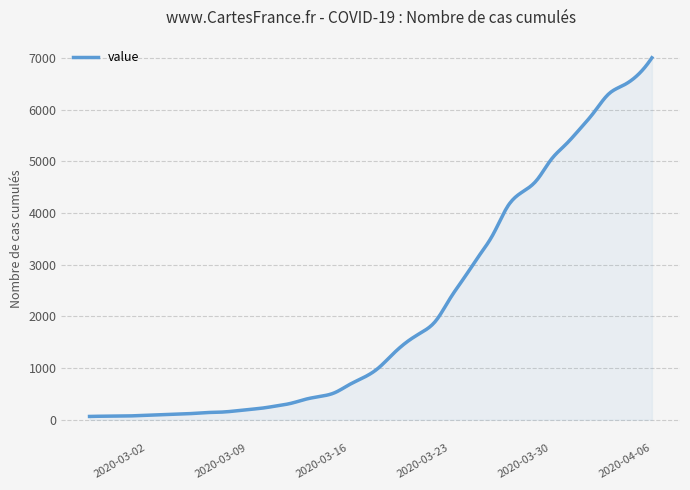

What is the greatest value displayed?

7004.0